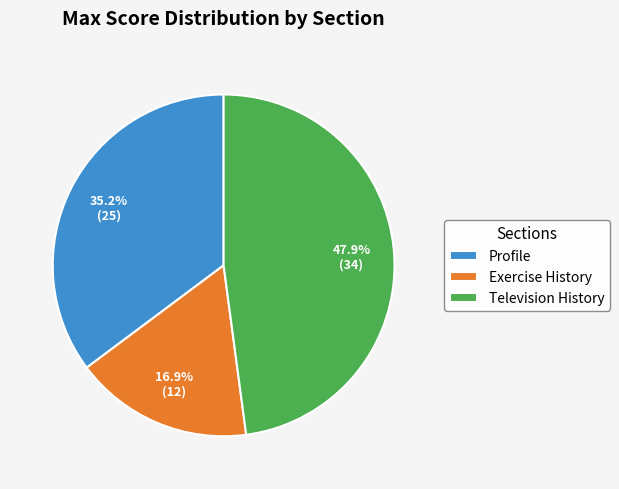

Count the number of slices in the pie.

3